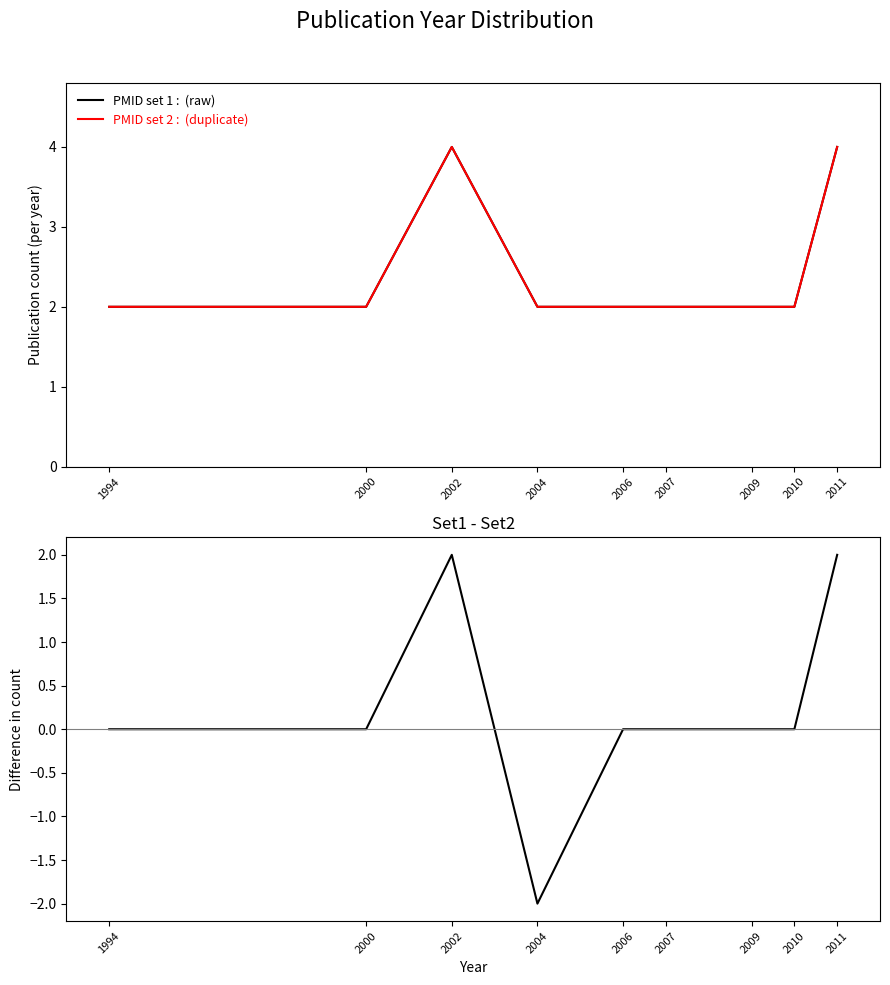

The PMID set 2 series shows 2 at 2010. True or false?

True